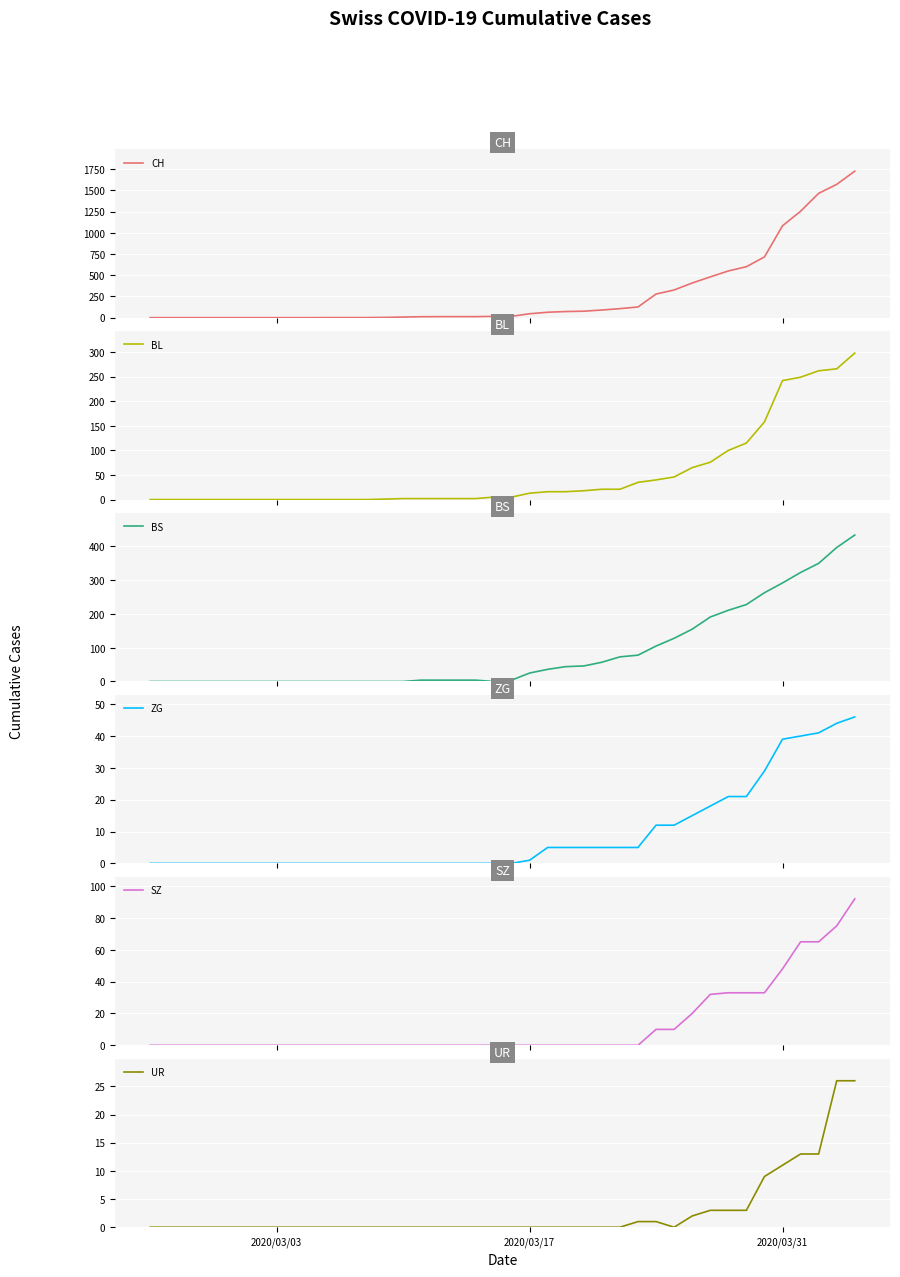

Reading left to right, extract all data points from this chart.

CH: 0	0	0	0	0	0	0	0	0	0	1	1	1	3	7	11	12	12	12	15	16	46	64	72	76	90	106	126	278	326	408	480	550	600	715	1082	1253	1464	1570	1725
BL: 0	0	0	0	0	0	0	0	0	0	0	0	0	1	2	2	2	2	2	5	5	13	16	16	18	21	21	35	40	46	65	76	100	115	158	242	249	262	266	298
BS: 0	0	0	0	0	0	0	0	0	0	0	0	0	0	0	4	4	4	4	0	4	25	36	44	46	57	73	78	105	128	155	191	211	228	263	292	323	350	397	434
ZG: 0	0	0	0	0	0	0	0	0	0	0	0	0	0	0	0	0	0	0	0	0	1	5	5	5	5	5	5	12	12	15	18	21	21	29	39	40	41	44	46
SZ: 0	0	0	0	0	0	0	0	0	0	0	0	0	0	0	0	0	0	0	0	0	0	0	0	0	0	0	0	10	10	20	32	33	33	33	48	65	65	75	92
UR: 0	0	0	0	0	0	0	0	0	0	0	0	0	0	0	0	0	0	0	0	0	0	0	0	0	0	0	1	1	0	2	3	3	3	9	11	13	13	26	26